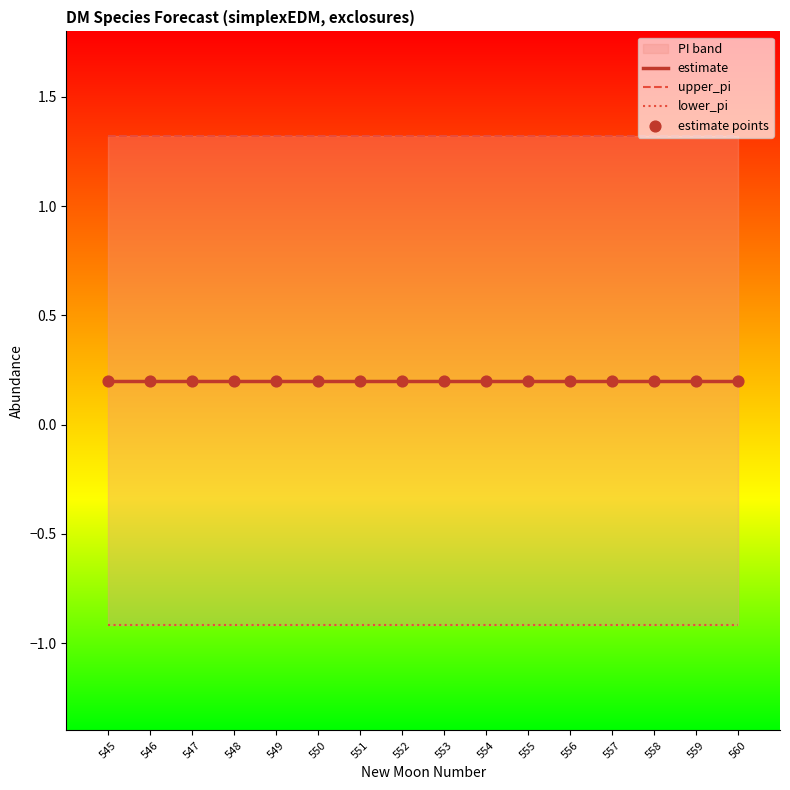

At how many categories does at least one series exceed 0?

16